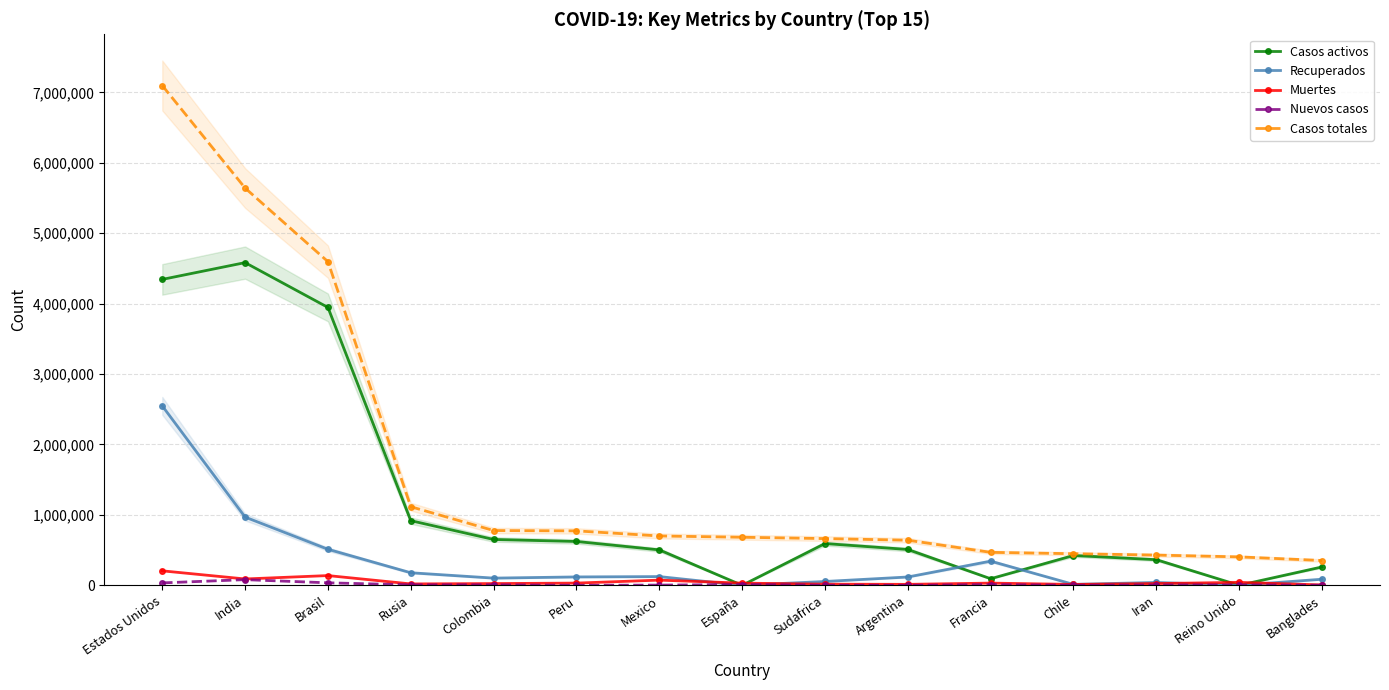

What is the average value of the Muertes series?

50580